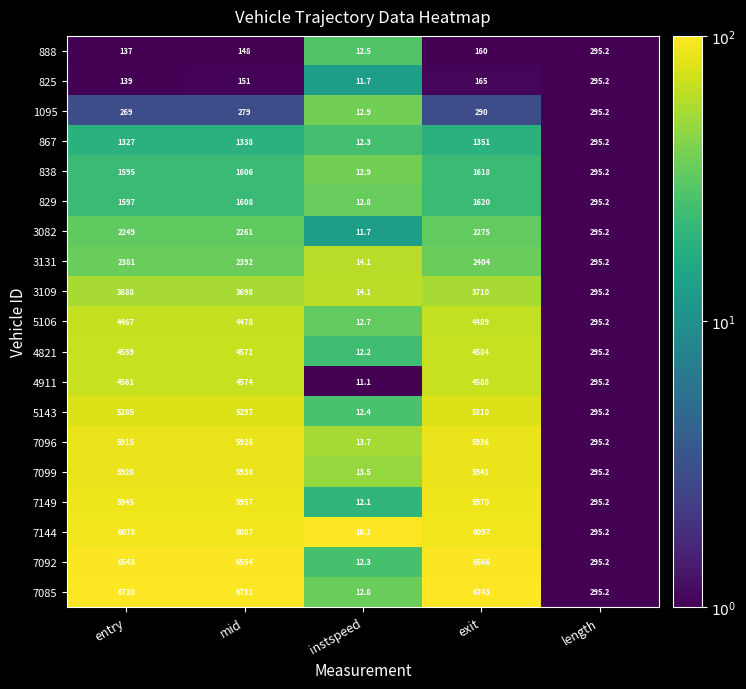

At how many categories does at least one series exceed 5333?

3